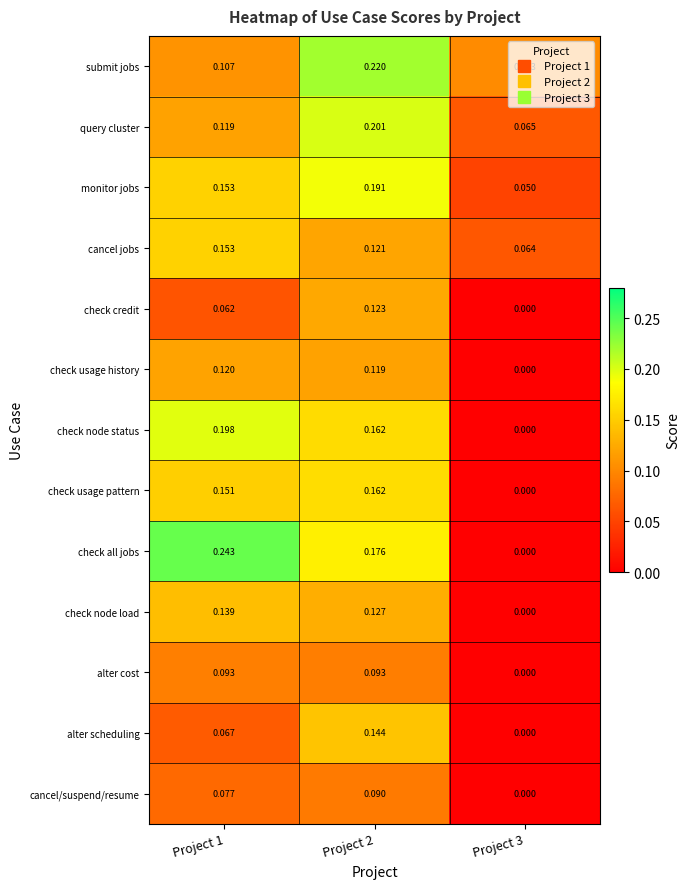

Is the value of check usage history at Project 3 greater than the value of alter scheduling at Project 2?

No